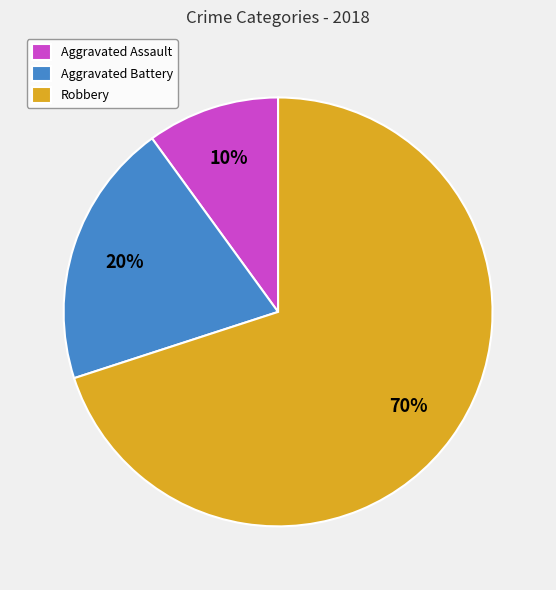

To the nearest percent, what is the difference between the Aggravated Assault and Aggravated Battery slice percentages?

10%